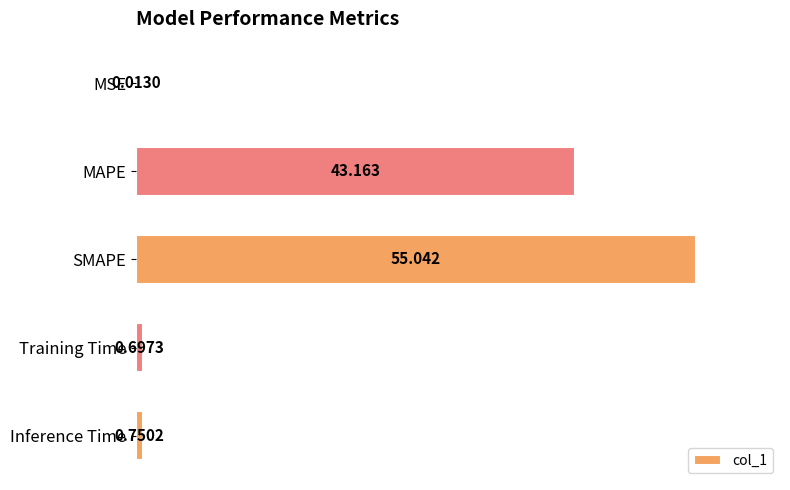

At which label is the value closest to 27?

MAPE